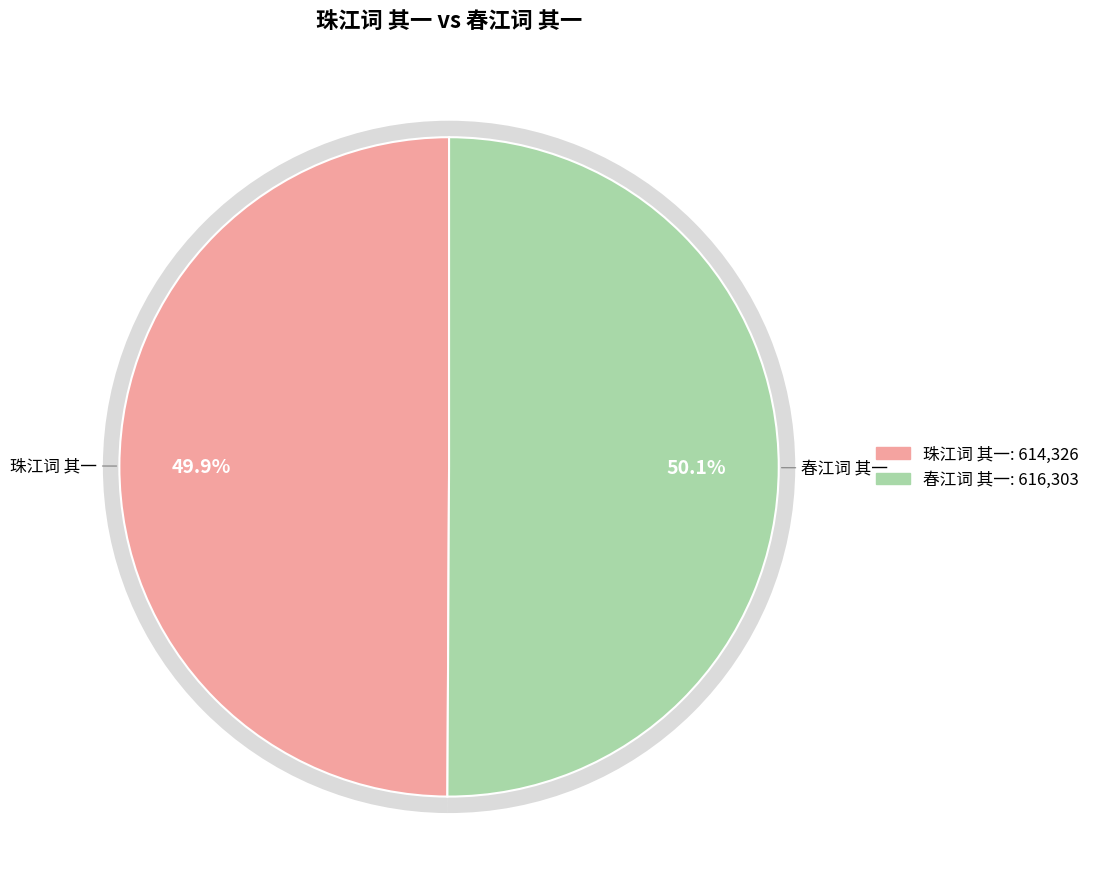

To the nearest percent, what is the combined percentage of 珠江词 其一 and 春江词 其一?

100%